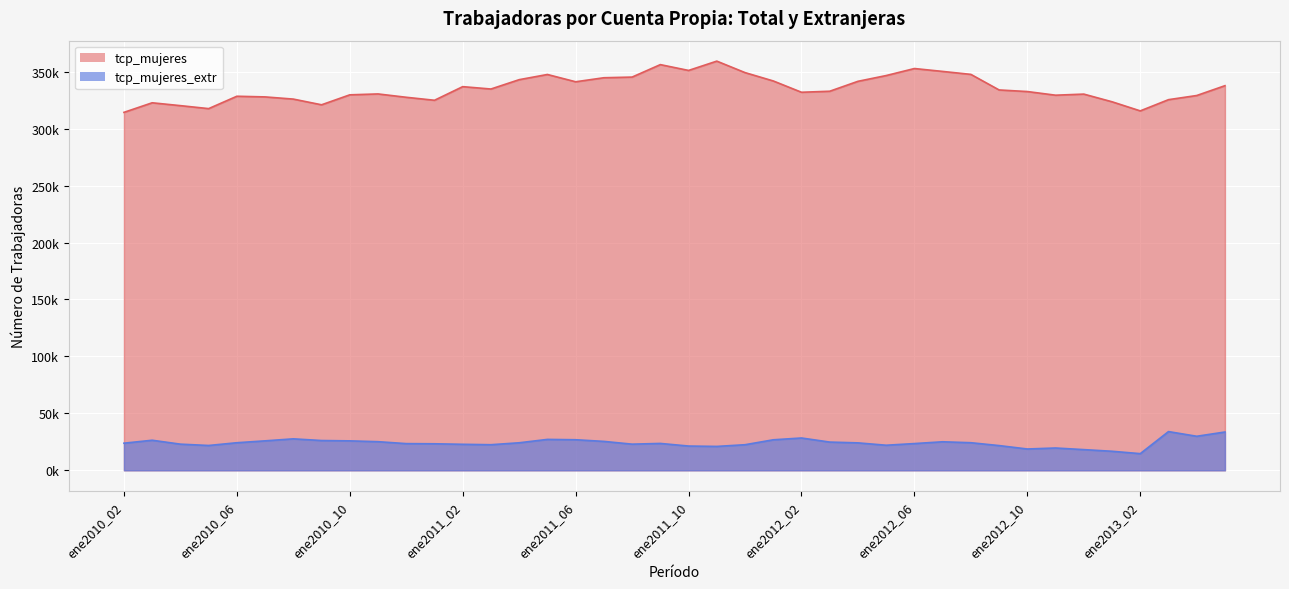

How many series are shown in this chart?

2